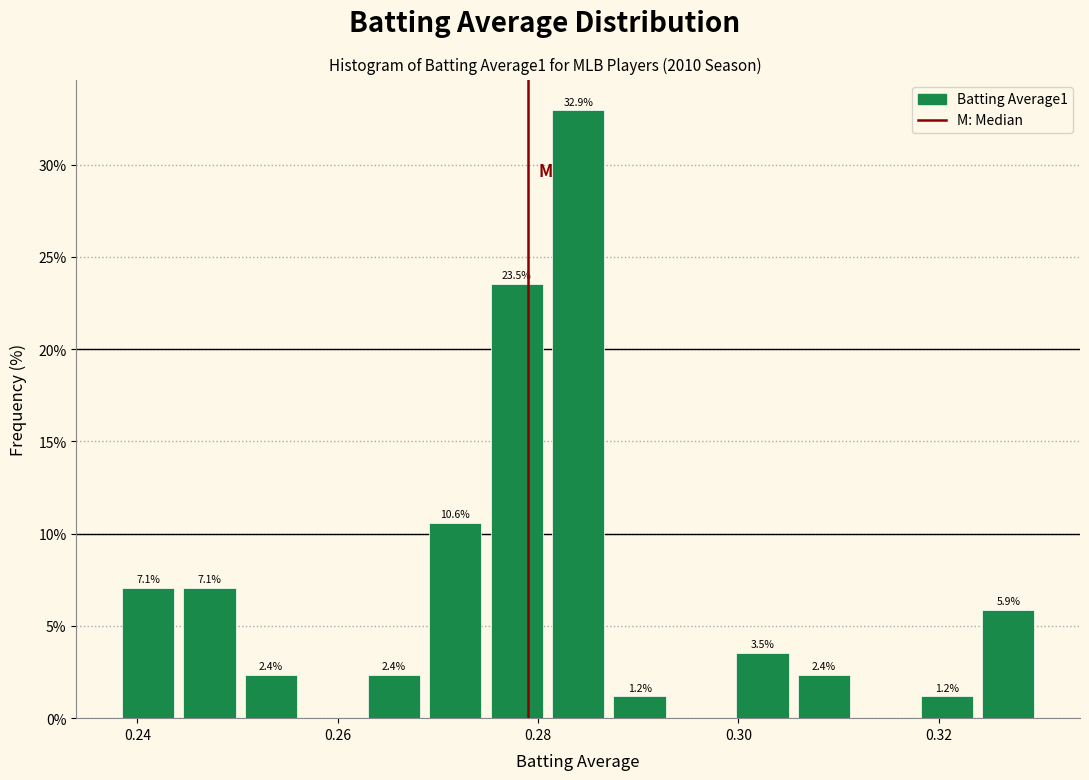

Around what value on the x-axis is the tallest bar? Give the approximate position of its centre, as read against the axis.

0.284